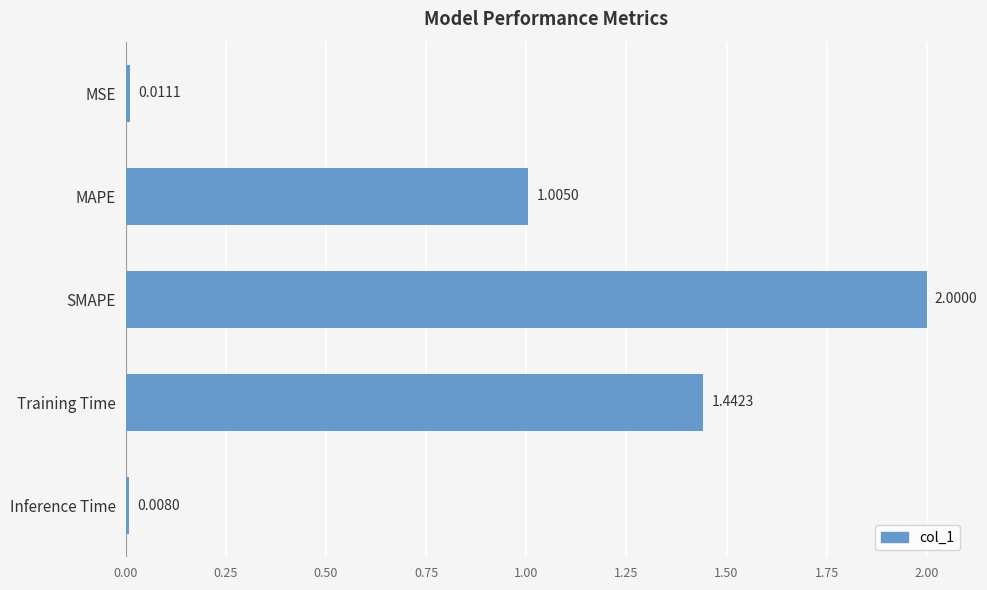

What is the label of the 3rd bar from the top?

SMAPE